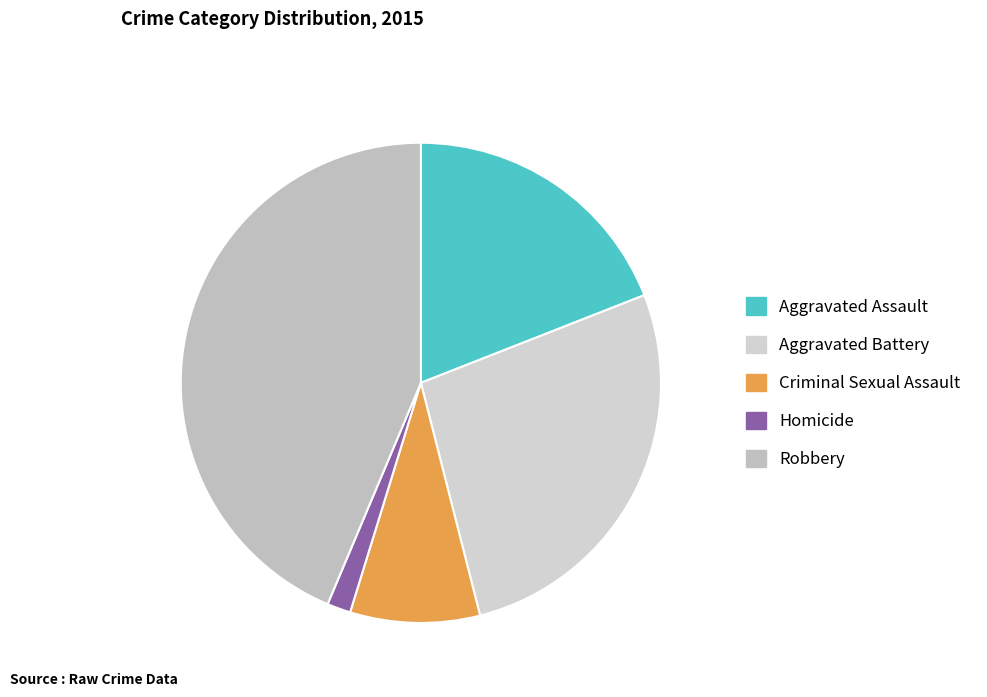

How many slices are in this pie chart?

5